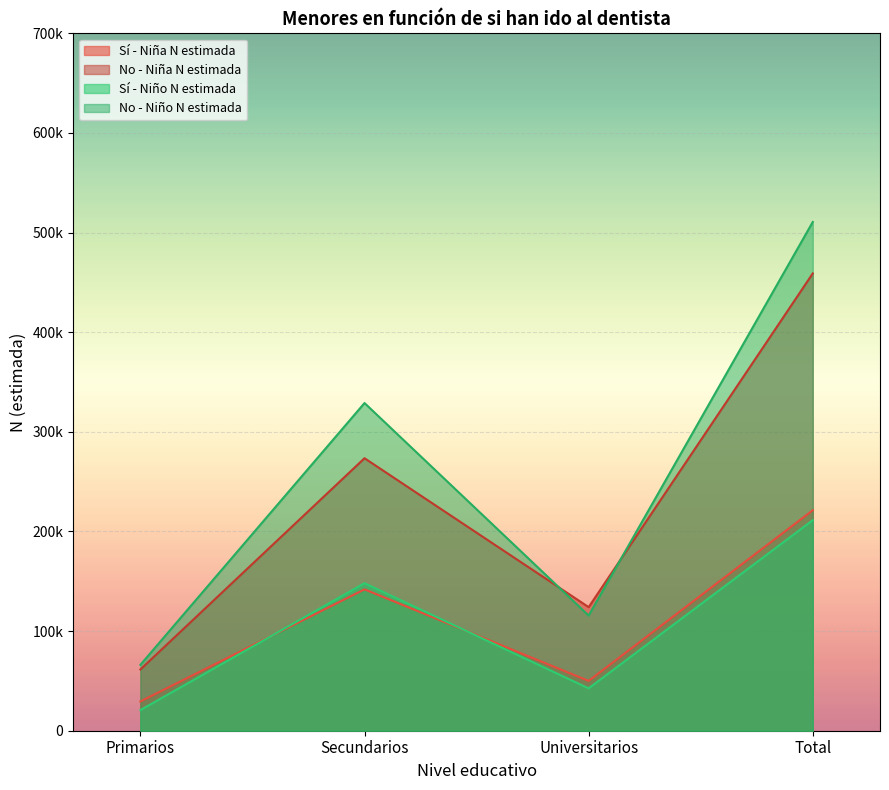

What position from the right is Secundarios?

3